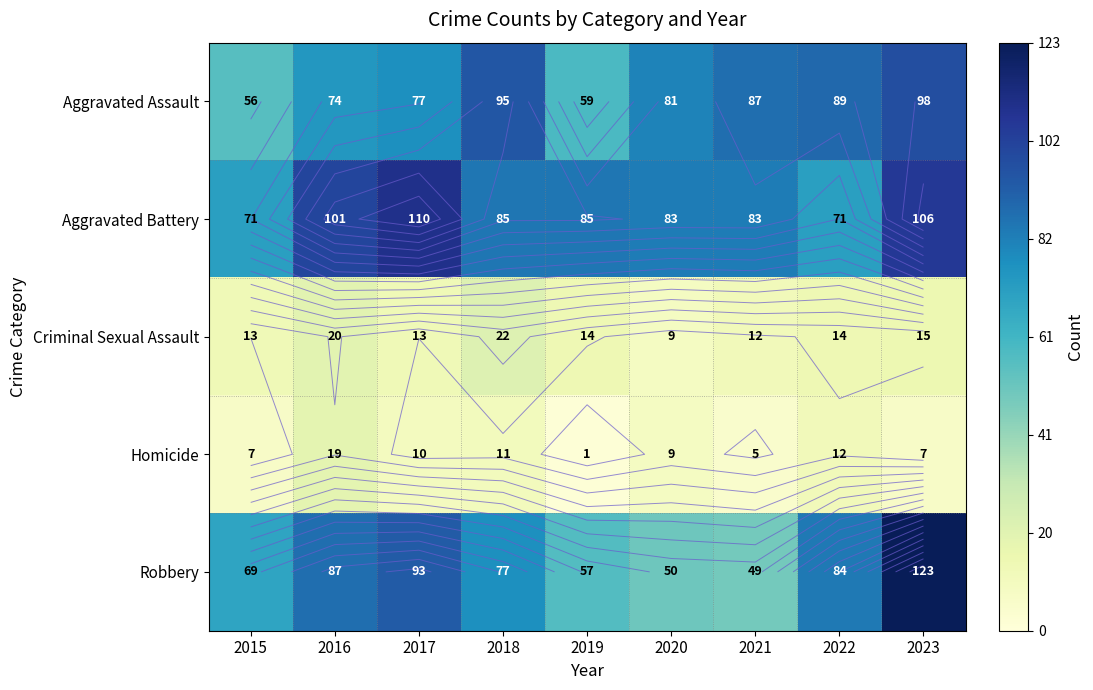

At 2020, list the series in order from smallest to largest.

Criminal Sexual Assault, Homicide, Robbery, Aggravated Assault, Aggravated Battery